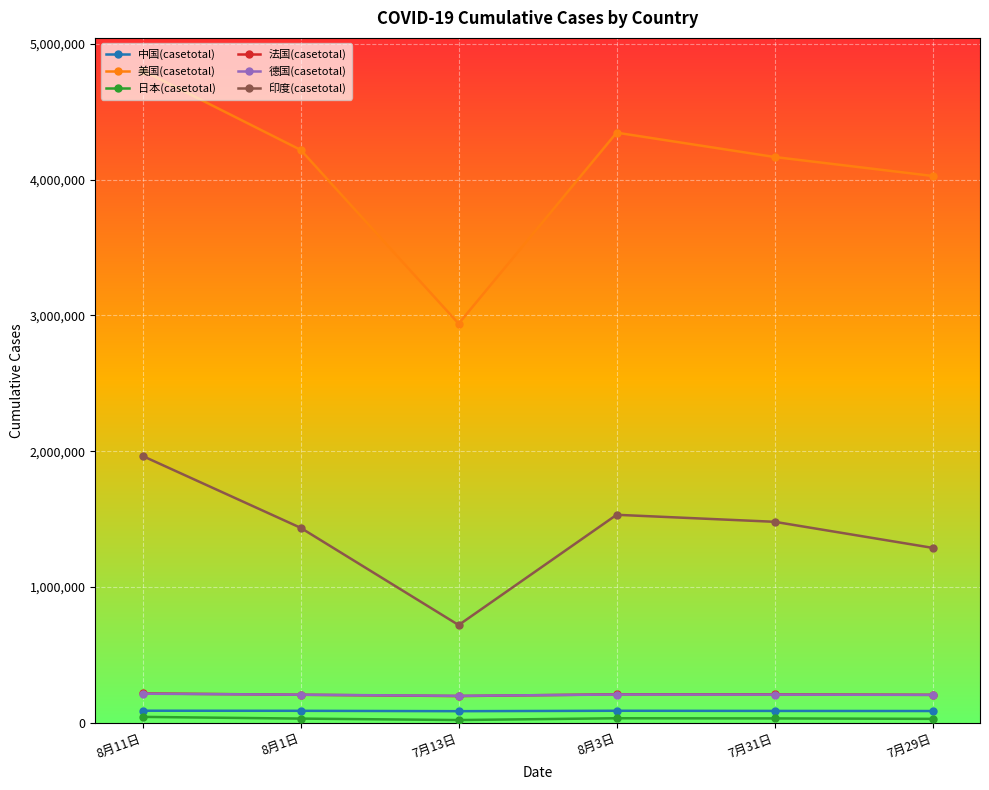

What is the label of the 6th point from the right?

8月11日